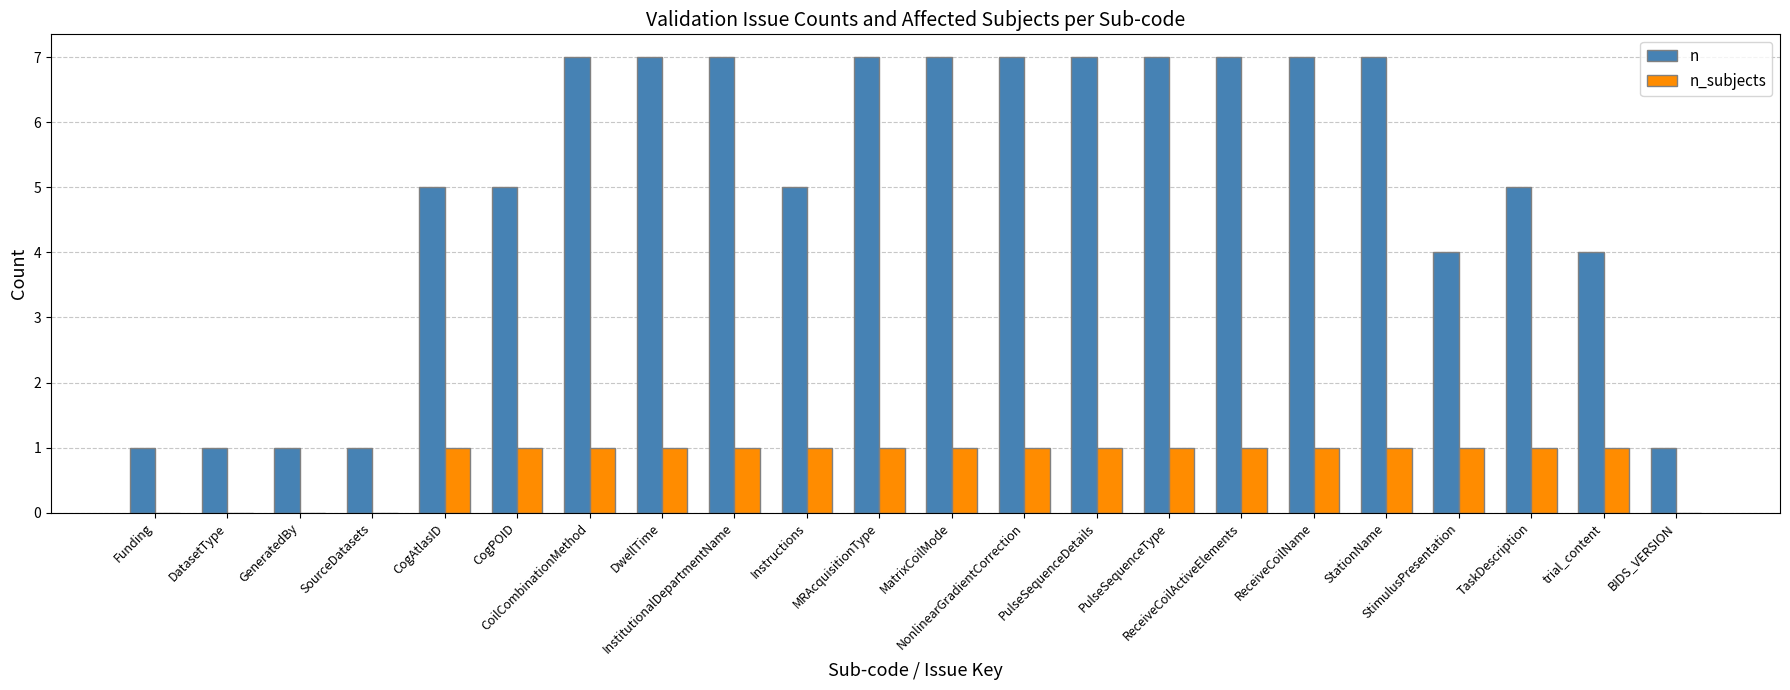

Reading left to right, transcribe all the data shown in this chart.

n: Funding=1	DatasetType=1	GeneratedBy=1	SourceDatasets=1	CogAtlasID=5	CogPOID=5	CoilCombinationMethod=7	DwellTime=7	InstitutionalDepartmentName=7	Instructions=5	MRAcquisitionType=7	MatrixCoilMode=7	NonlinearGradientCorrection=7	PulseSequenceDetails=7	PulseSequenceType=7	ReceiveCoilActiveElements=7	ReceiveCoilName=7	StationName=7	StimulusPresentation=4	TaskDescription=5	trial_content=4	BIDS_VERSION=1
n_subjects: Funding=0	DatasetType=0	GeneratedBy=0	SourceDatasets=0	CogAtlasID=1	CogPOID=1	CoilCombinationMethod=1	DwellTime=1	InstitutionalDepartmentName=1	Instructions=1	MRAcquisitionType=1	MatrixCoilMode=1	NonlinearGradientCorrection=1	PulseSequenceDetails=1	PulseSequenceType=1	ReceiveCoilActiveElements=1	ReceiveCoilName=1	StationName=1	StimulusPresentation=1	TaskDescription=1	trial_content=1	BIDS_VERSION=0